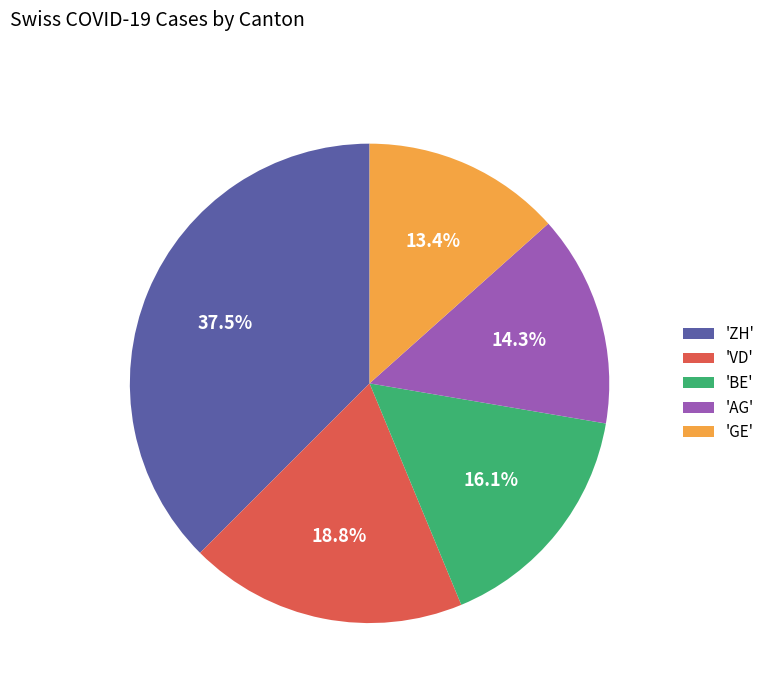

Which slice is the largest?

'ZH'